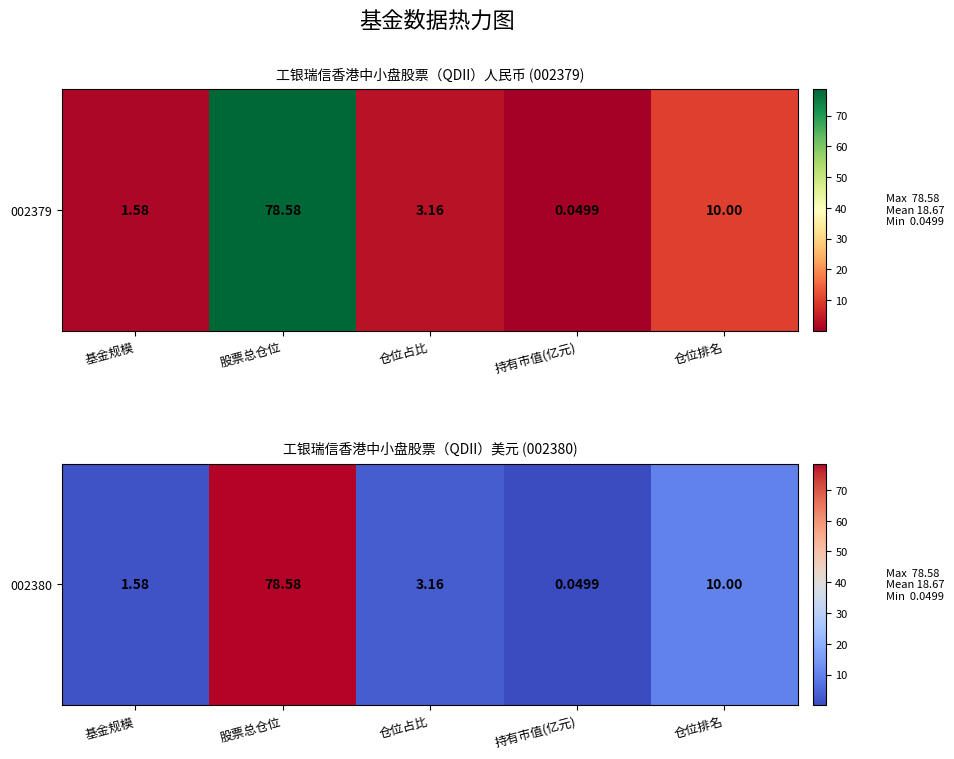

Count the number of data series in this chart.

1